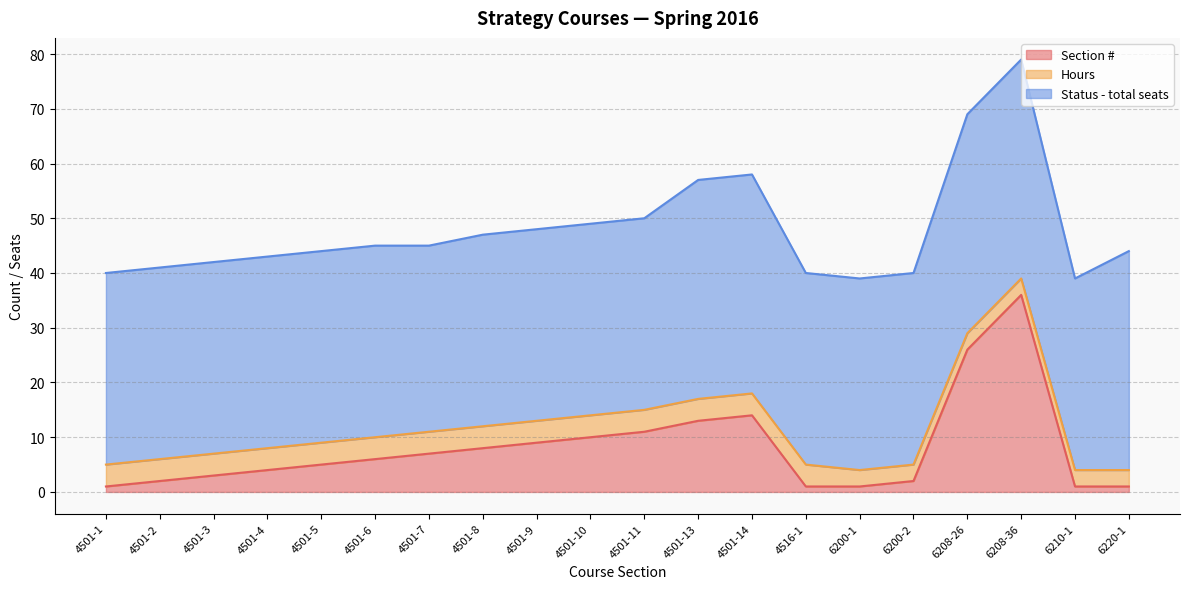

Between 4501-4 and 4516-1, which is larger?

4501-4